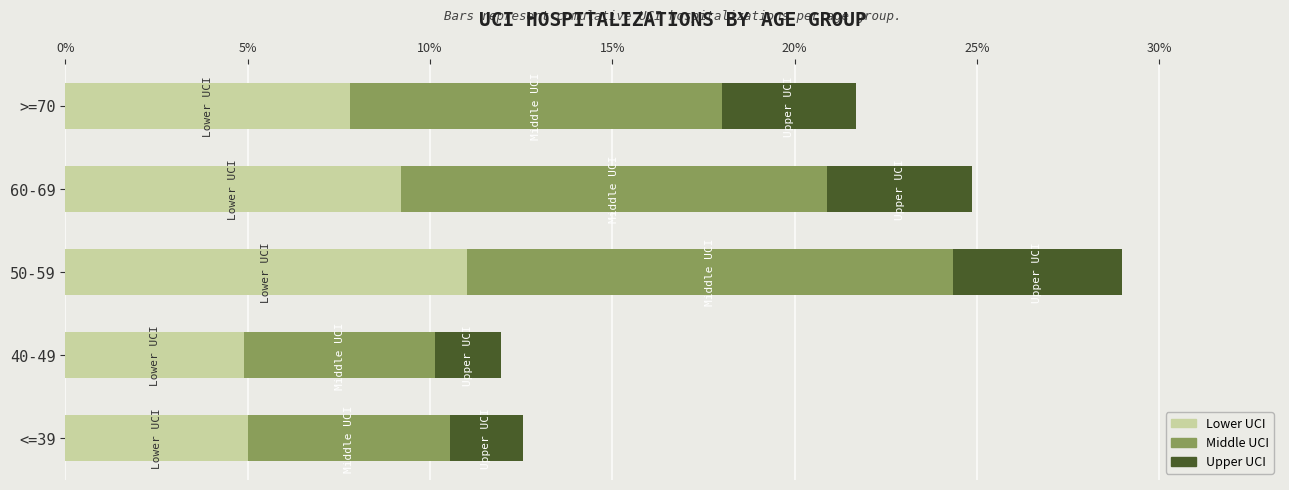

How many categories are shown in the chart?

5